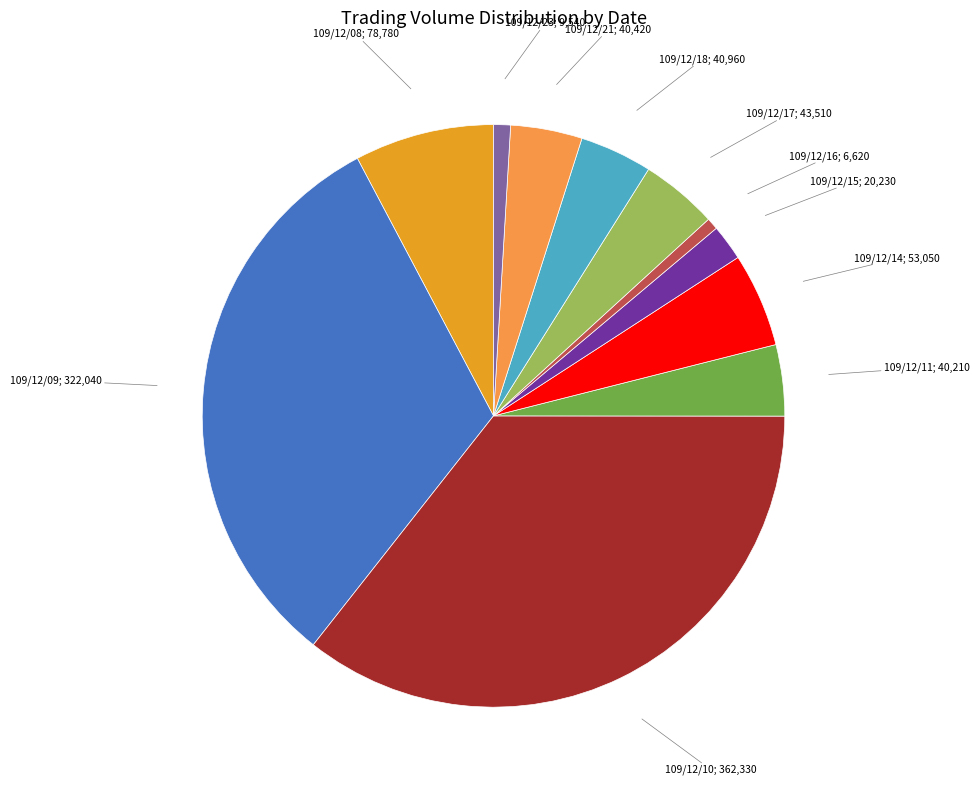

Is there any slice that represents more than half of the pie?

No